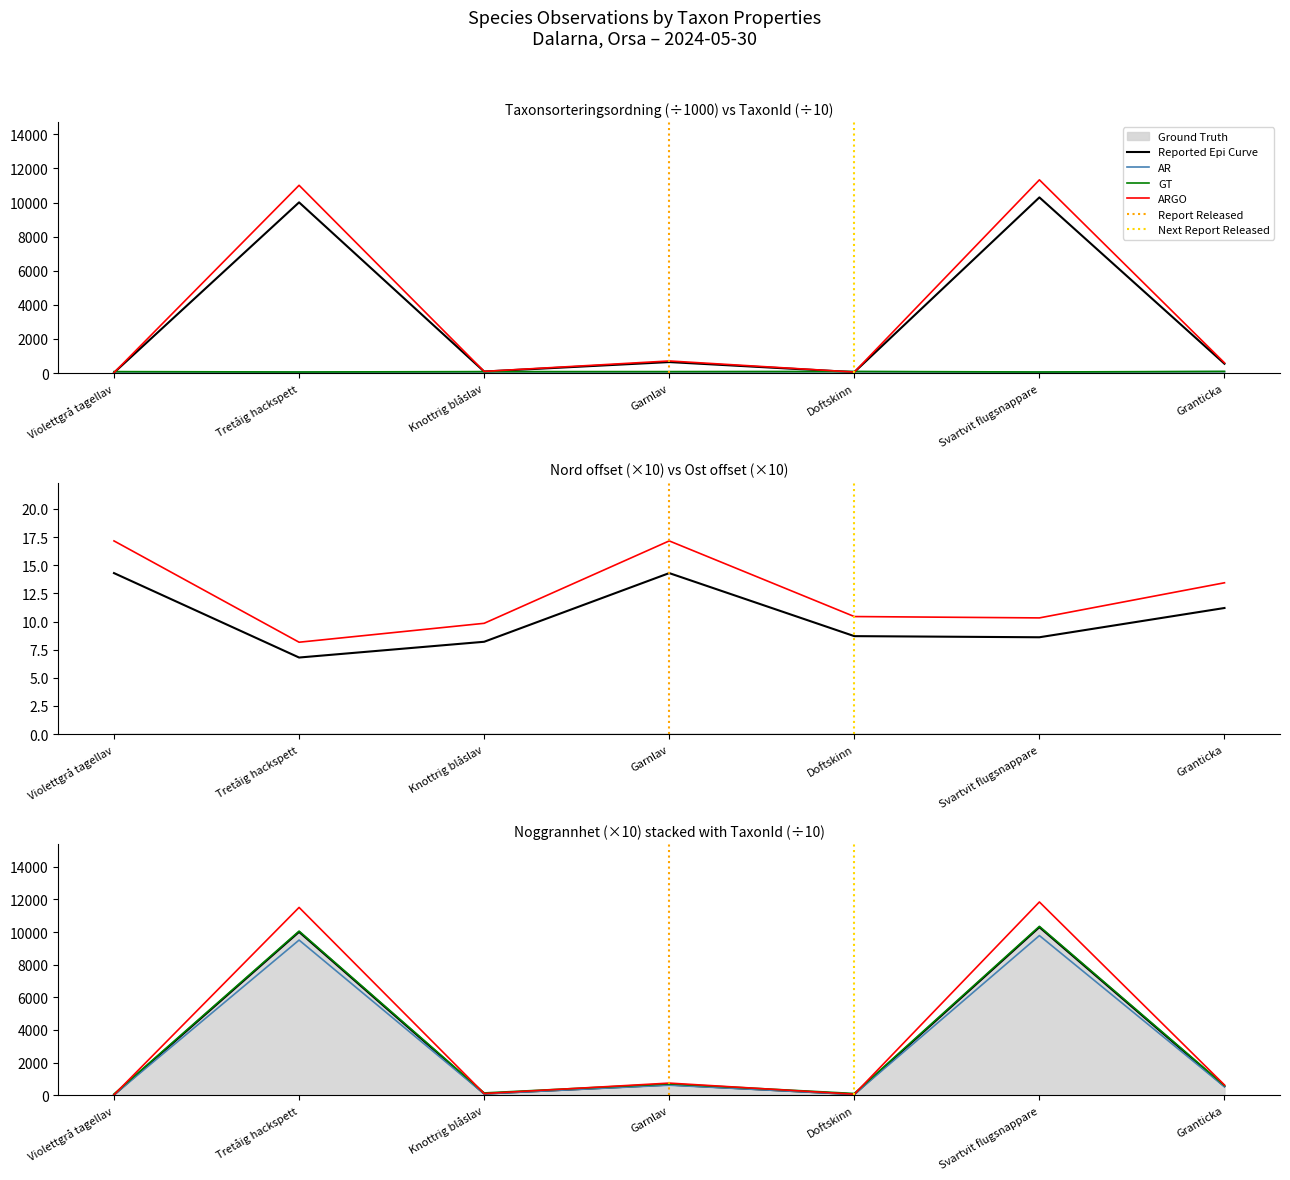

True or false: Taxonsorteringsordning and Nord intersect in this chart.

False